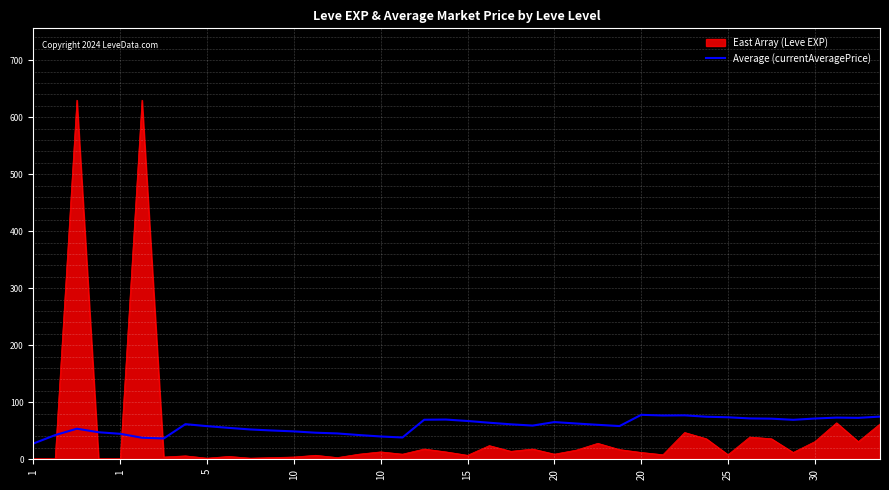

Which series has the widest spread of values?

East Array (Leve EXP)